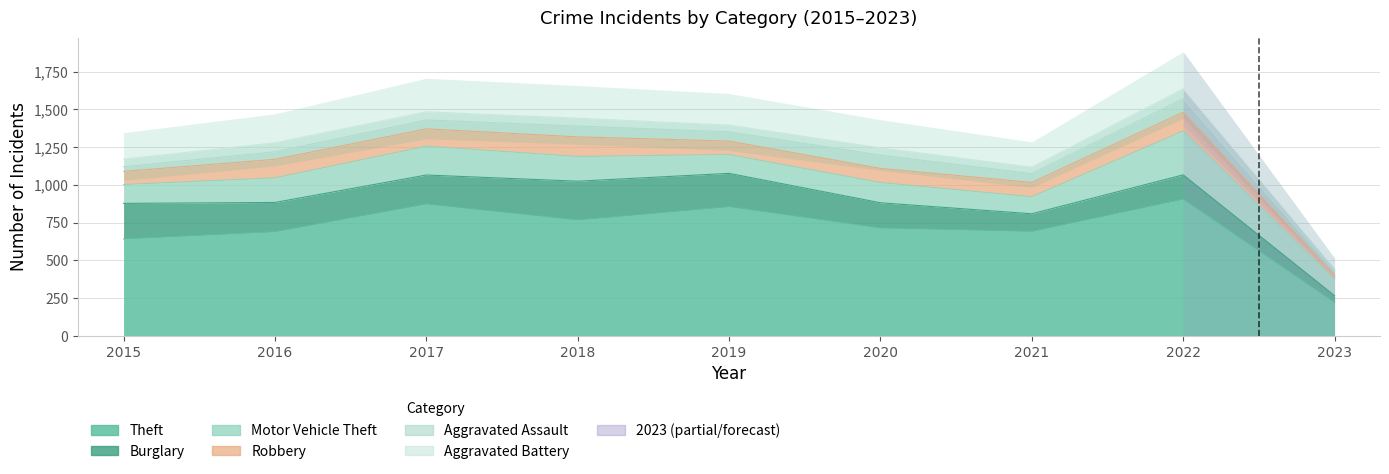

At which label does Motor Vehicle Theft first exceed 134?

2016